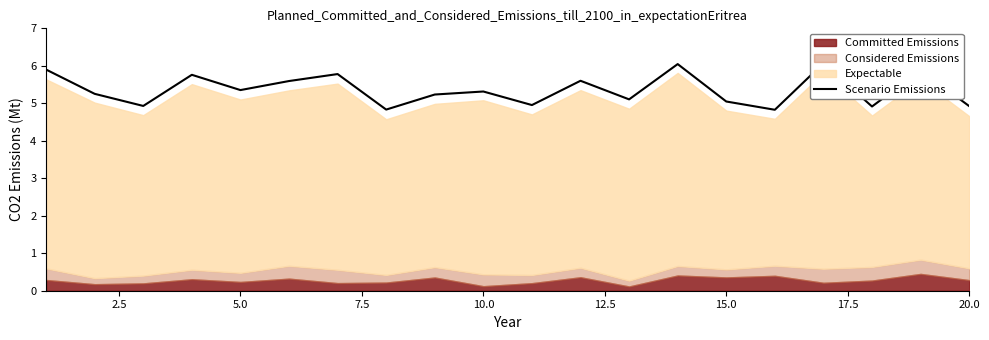

What is the sum of the values at 5.0 and 2.5?

10.2